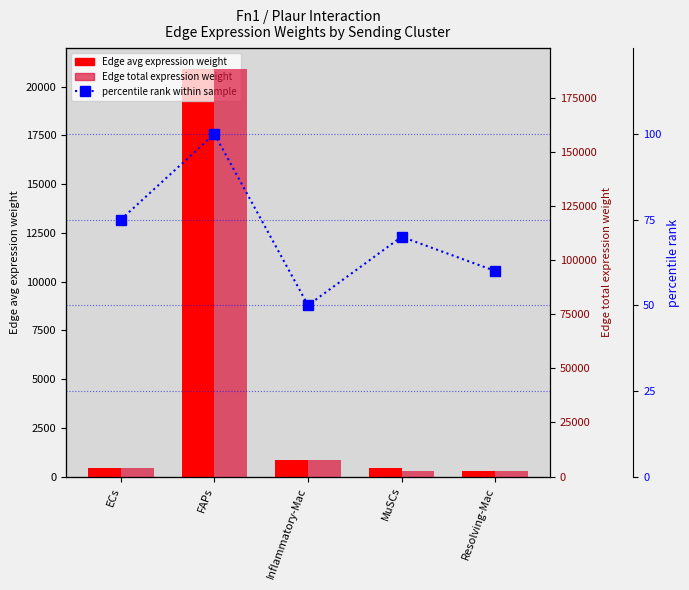

Which series has the largest range (max minus min)?

Edge total expression weight